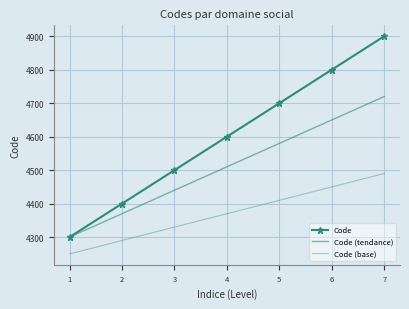

What is the difference between the maximum and minimum values in the Code (tendance) series?

420